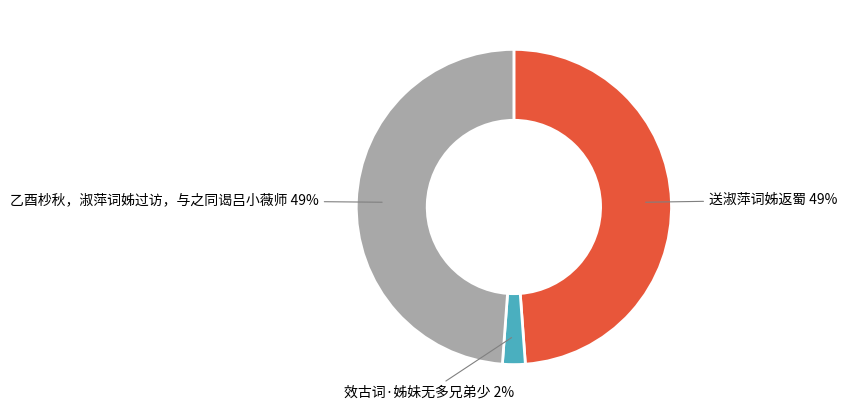

What percentage is the 乙酉杪秋，淑萍词姊过访，与之同谒吕小薇师 slice, to the nearest percent?

49%